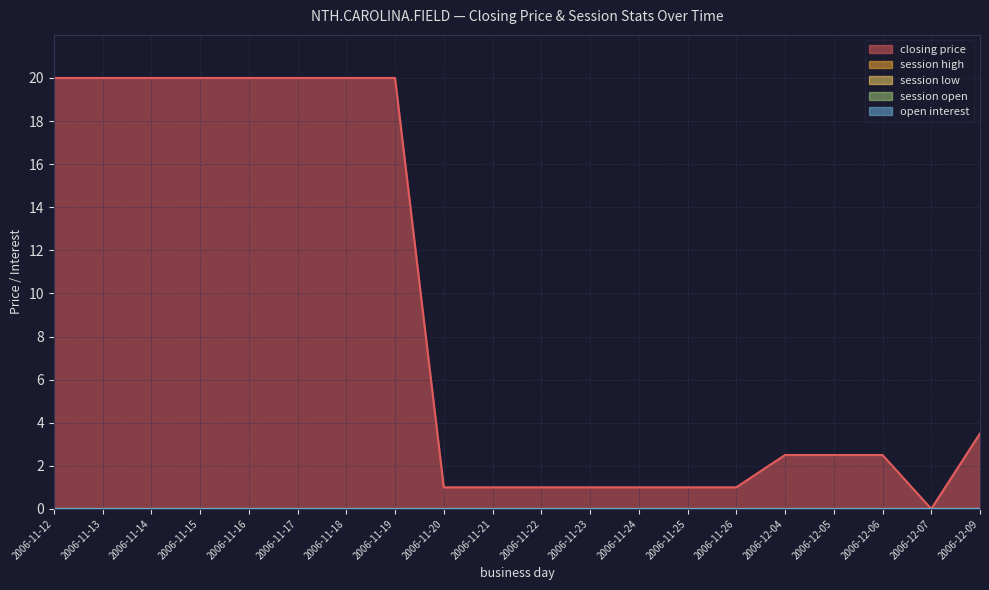

Reading left to right, list all the values displayed in this chart.

closing price: 20.0	20.0	20.0	20.0	20.0	20.0	20.0	20.0	1.0	1.0	1.0	1.0	1.0	1.0	1.0	2.5	2.5	2.5	0.0	3.5
session high: 0.0	0.0	0.0	0.0	0.0	0.0	0.0	0.0	0.0	0.0	0.0	0.0	0.0	0.0	0.0	0.0	0.0	0.0	0.0	0.0
session low: 0.0	0.0	0.0	0.0	0.0	0.0	0.0	0.0	0.0	0.0	0.0	0.0	0.0	0.0	0.0	0.0	0.0	0.0	0.0	0.0
session open: 0.0	0.0	0.0	0.0	0.0	0.0	0.0	0.0	0.0	0.0	0.0	0.0	0.0	0.0	0.0	0.0	0.0	0.0	0.0	0.0
open interest: 0.0	0.0	0.0	0.0	0.0	0.0	0.0	0.0	0.0	0.0	0.0	0.0	0.0	0.0	0.0	0.0	0.0	0.0	0.0	0.0